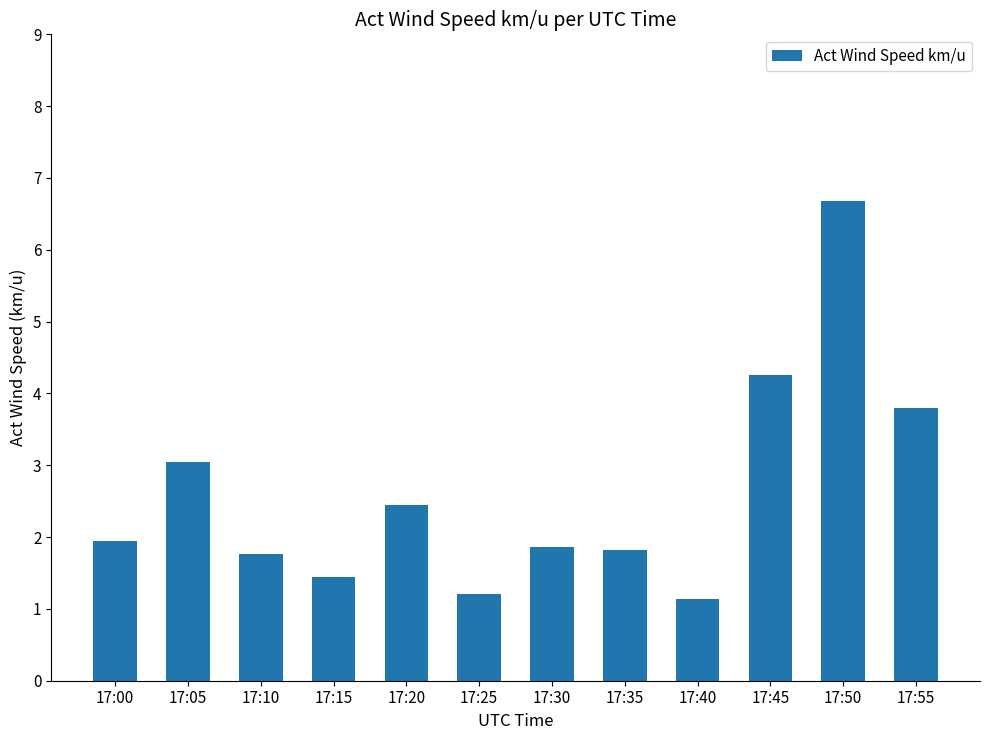

Reading right to left, what are all the values shown in this chart?

17:55=3.8	17:50=6.7	17:45=4.3	17:40=1.1	17:35=1.8	17:30=1.9	17:25=1.2	17:20=2.4	17:15=1.4	17:10=1.8	17:05=3.0	17:00=1.9